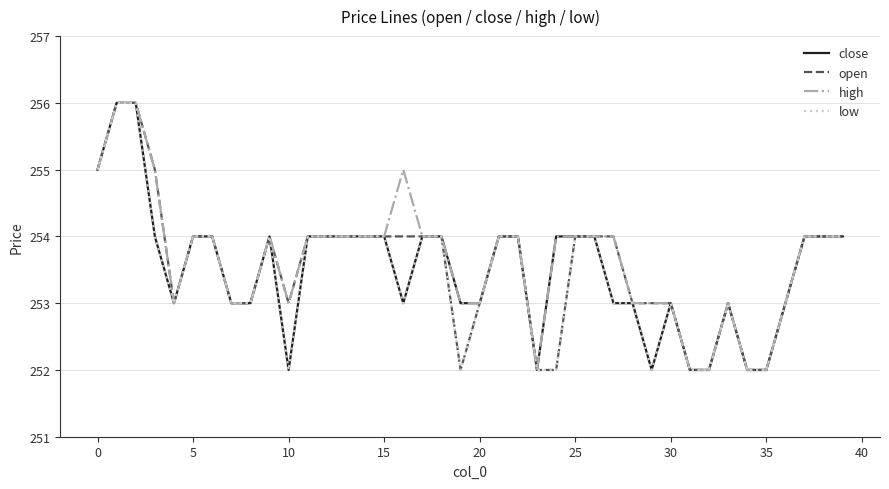

What is the average value of the close series?

254